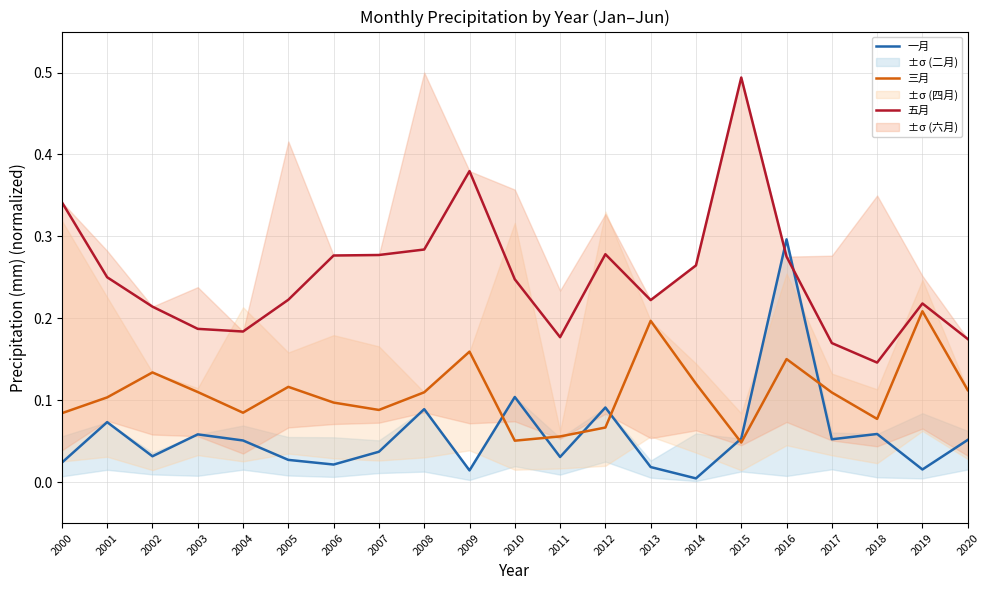

What are all the series names shown in the legend?

一月, 三月, 五月